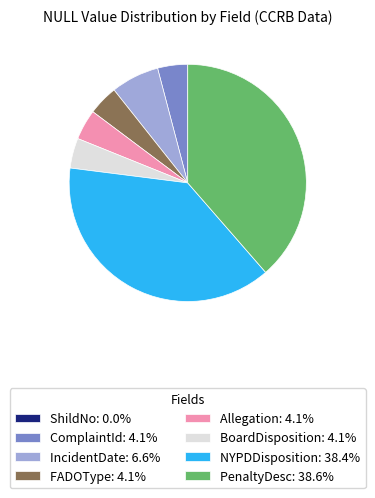

What is the ratio of the value at IncidentDate: 6.6% to the value at FADOType: 4.1%?

1.6